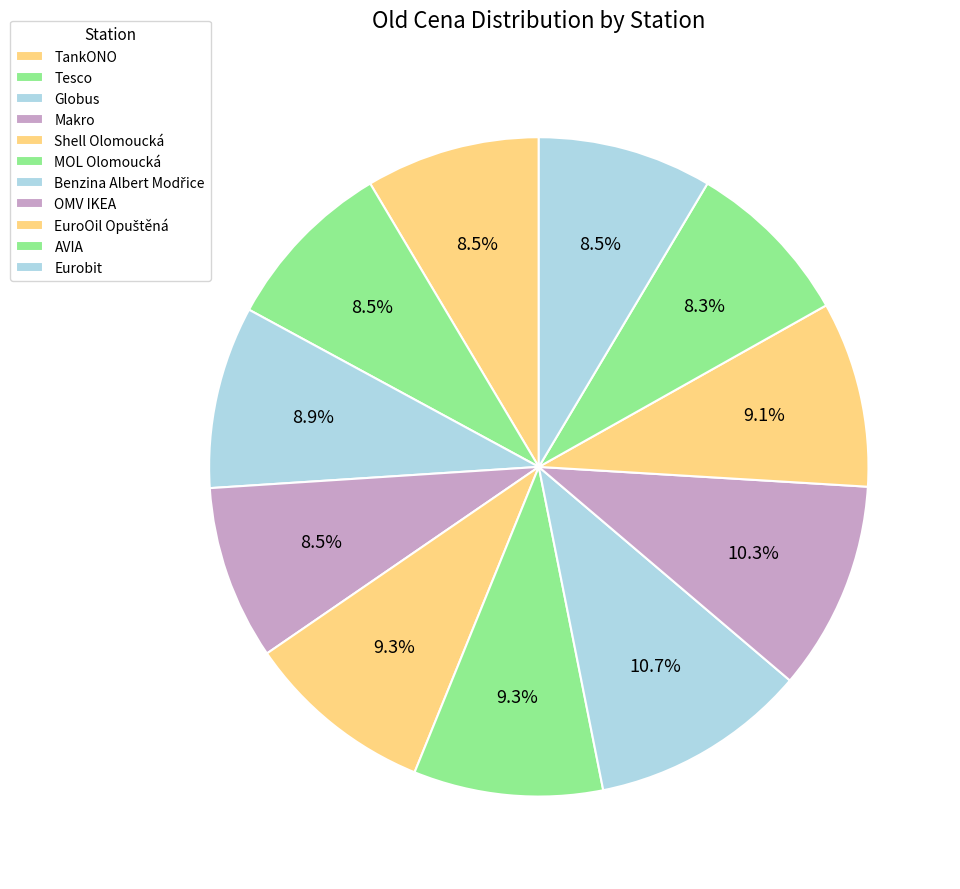

Combined, do Benzina Albert Modřice and Eurobit account for over 50%?

No